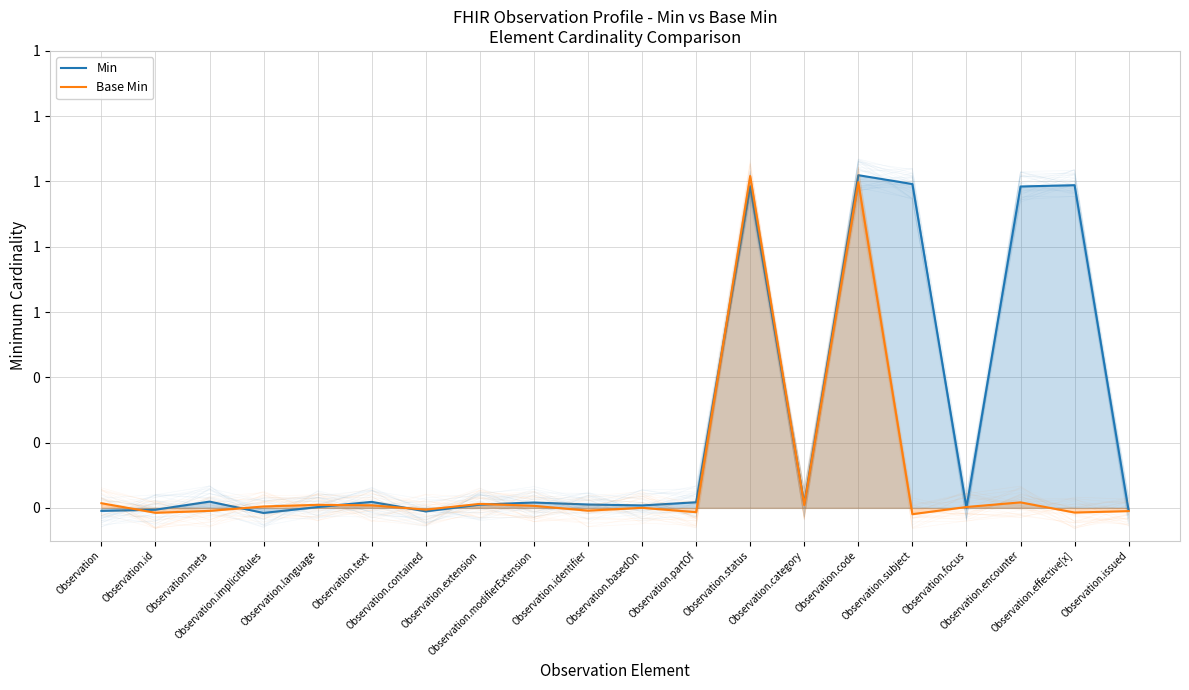

How many values in Base Min are above zero?

12